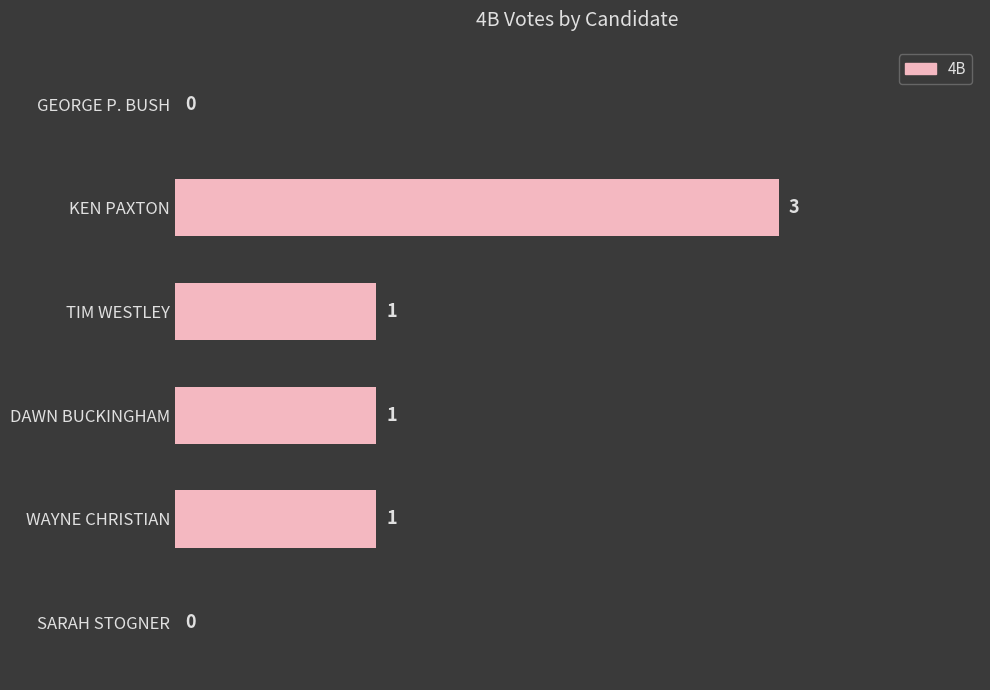

Are the bars horizontal?

Yes